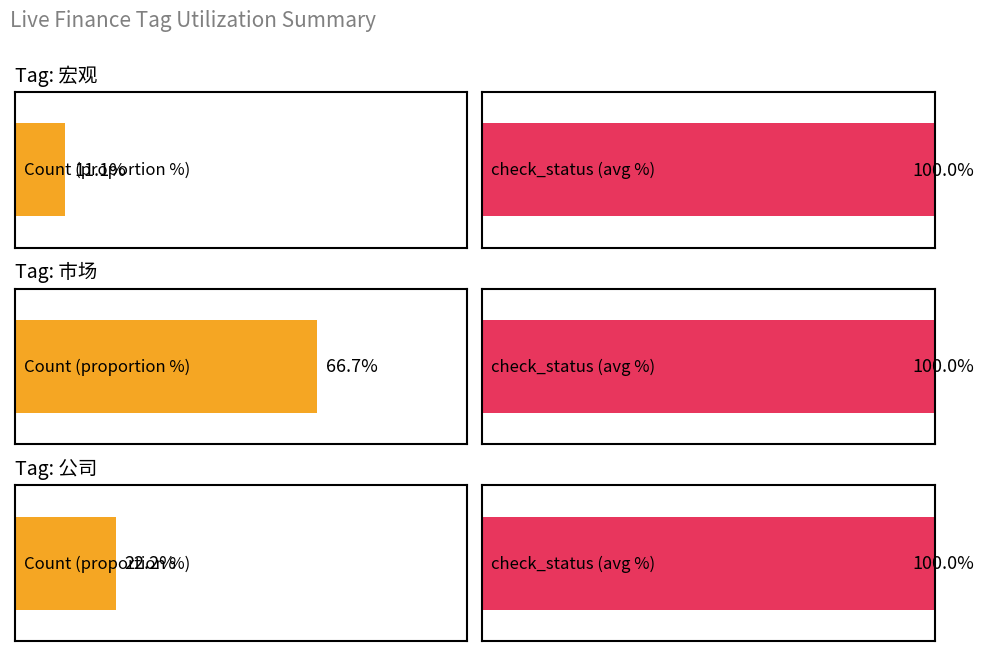

At which label does check_status reach its peak?

宏观